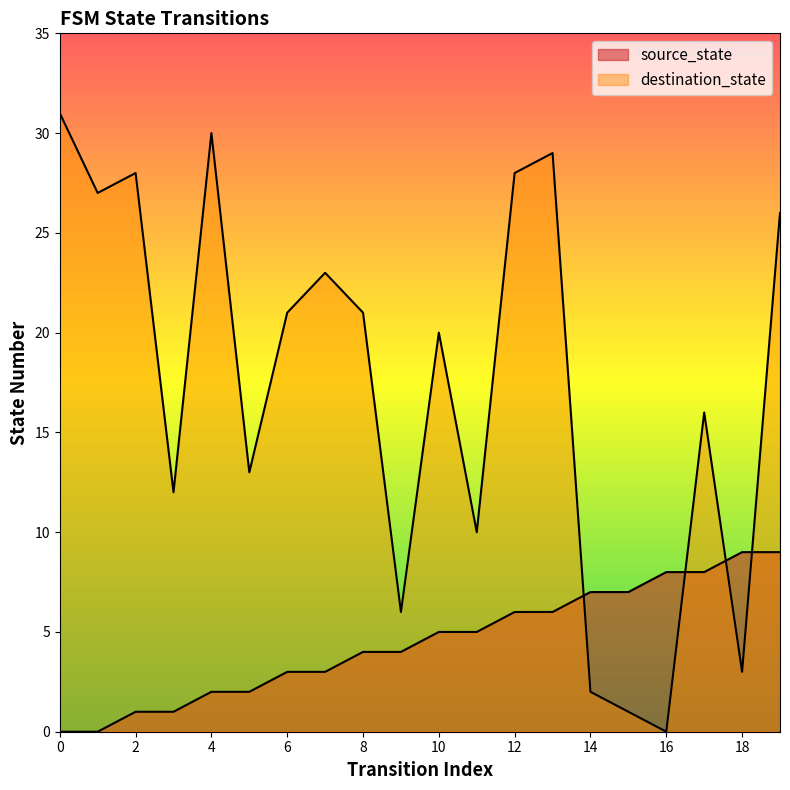

Reading left to right, what are all the values shown in this chart?

source_state: 0	0	1	1	2	2	3	3	4	4	5	5	6	6	7	7	8	8	9	9
destination_state: 31	27	28	12	30	13	21	23	21	6	20	10	28	29	2	1	0	16	3	26